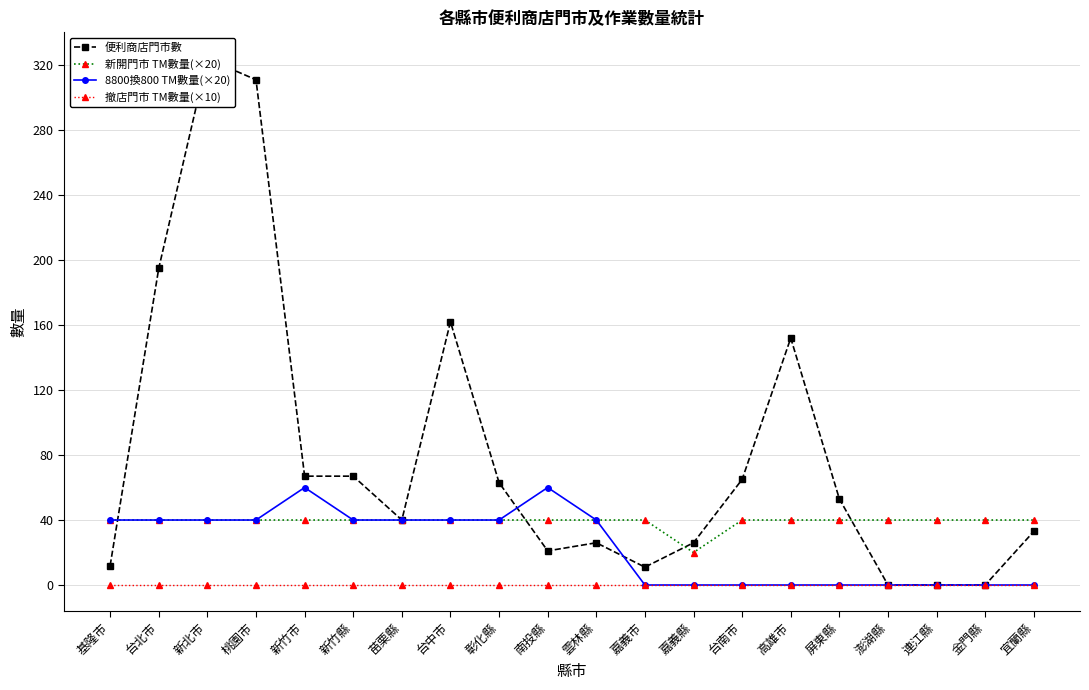

At which label is 新開門市 TM數量(×20) closest to 30?

基隆市